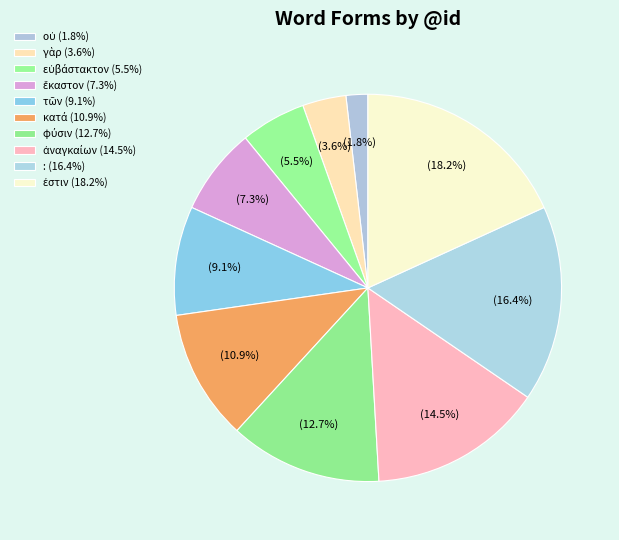

Rank the categories by value from lowest to highest.

οὐ, γὰρ, εὐβάστακτον, ἕκαστον, τῶν, κατά, φύσιν, ἀναγκαίων, :, ἐστιν